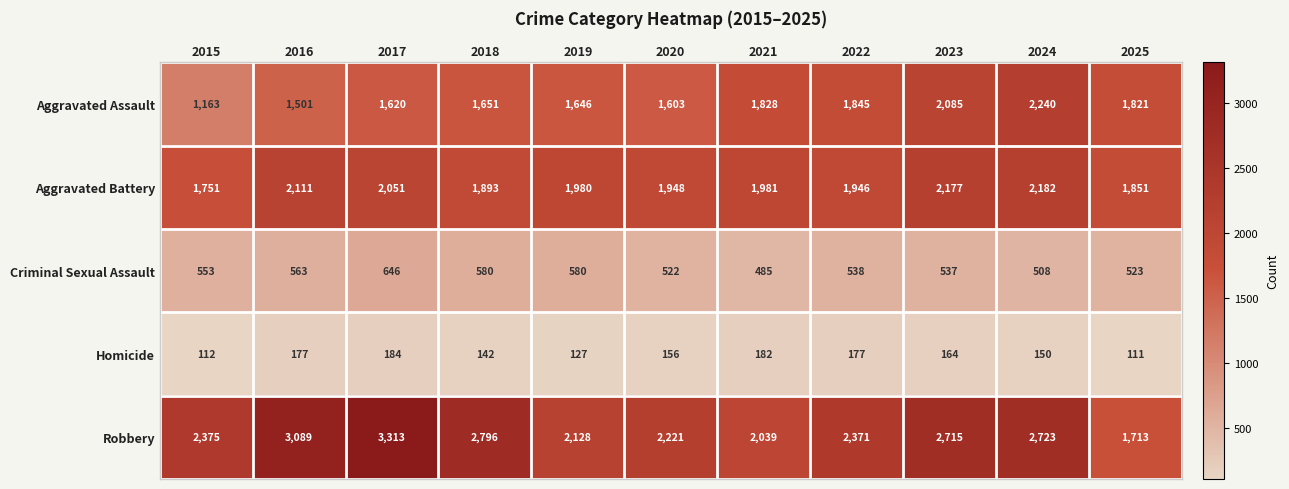

Count the number of categories in the chart.

11